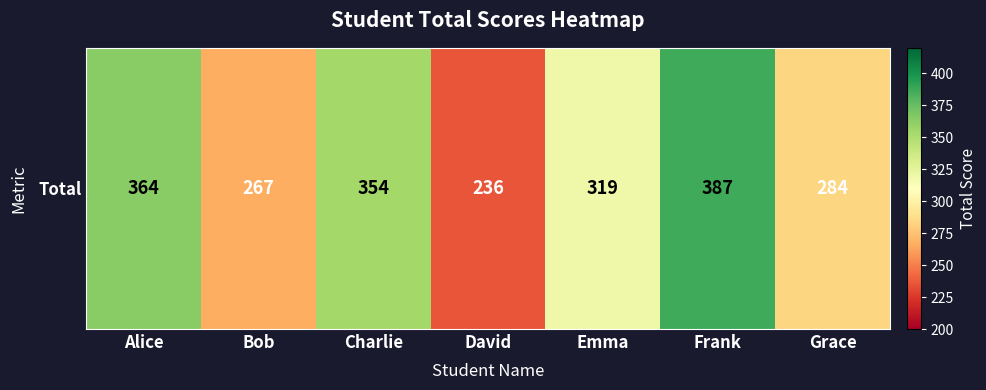

Which category has the lowest value across all series?

David